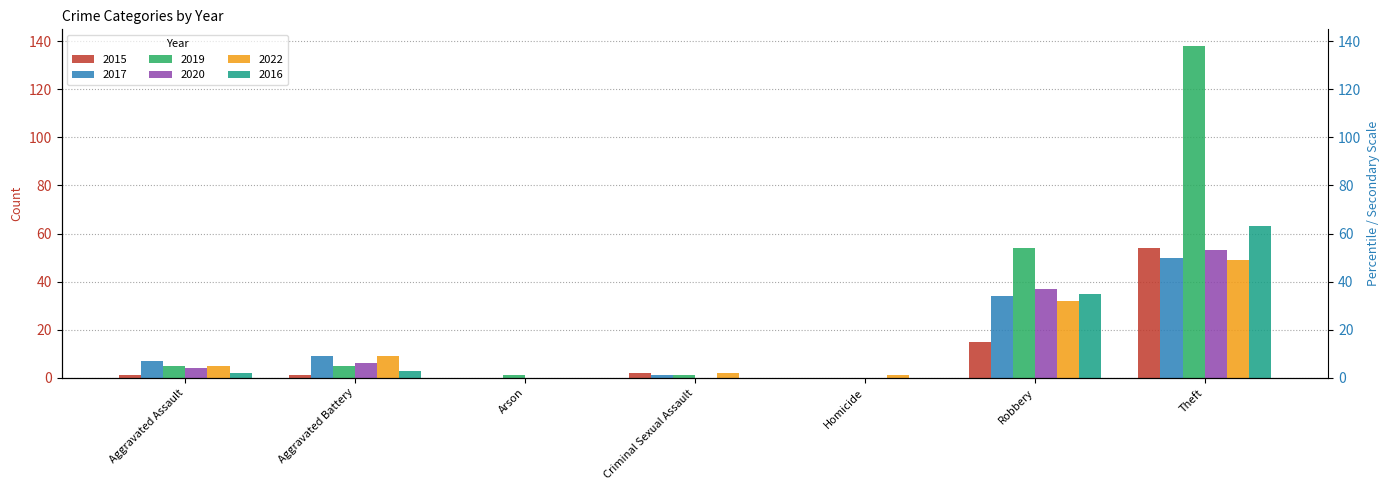

How many positive values does the 2016 series have?

4